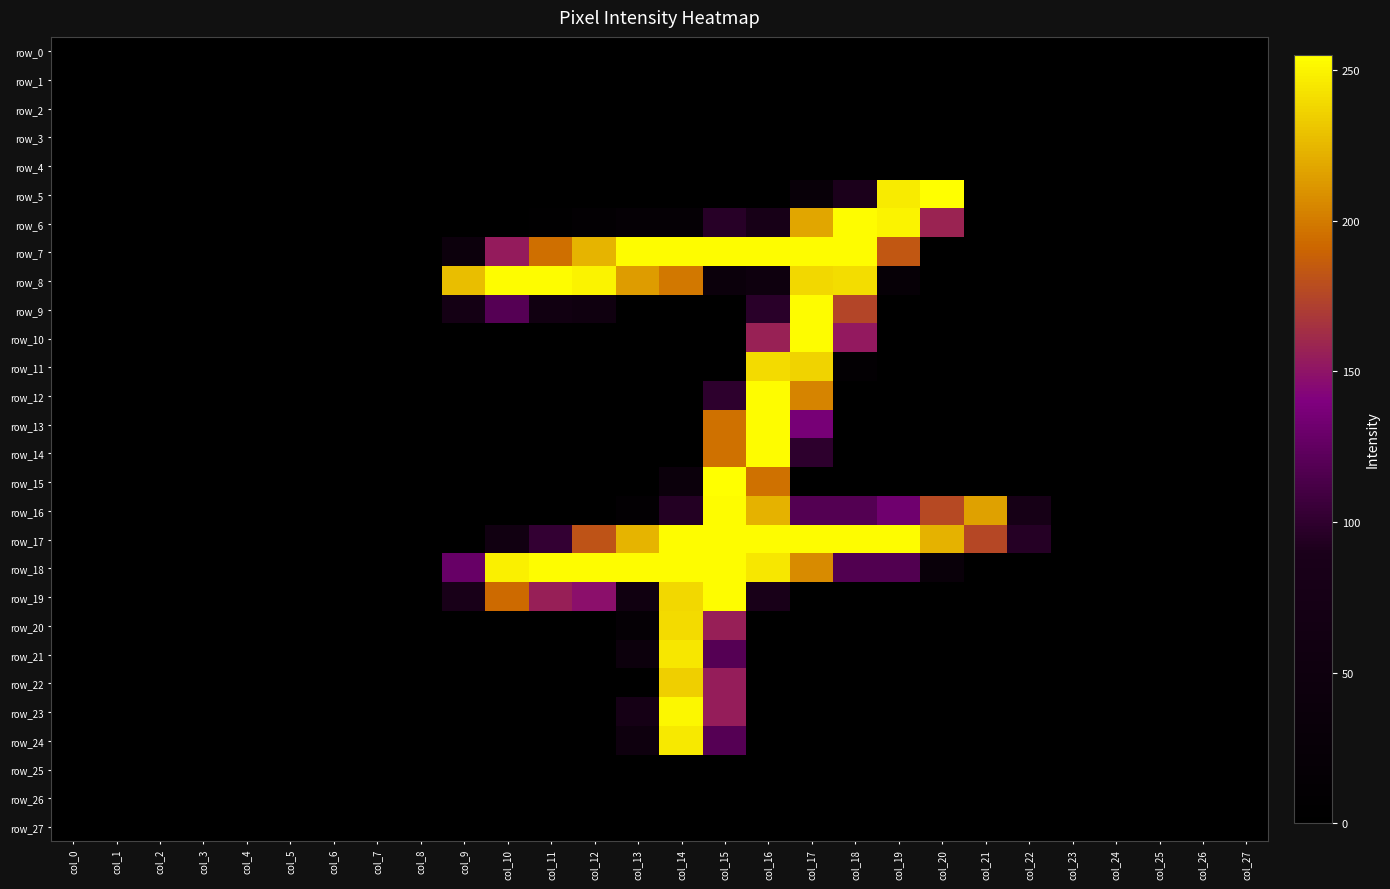

Reading left to right, list all the values displayed in this chart.

row_0: col_0=0	col_1=0	col_2=0	col_3=0	col_4=0	col_5=0	col_6=0	col_7=0	col_8=0	col_9=0	col_10=0	col_11=0	col_12=0	col_13=0	col_14=0	col_15=0	col_16=0	col_17=0	col_18=0	col_19=0	col_20=0	col_21=0	col_22=0	col_23=0	col_24=0	col_25=0	col_26=0	col_27=0
row_1: col_0=0	col_1=0	col_2=0	col_3=0	col_4=0	col_5=0	col_6=0	col_7=0	col_8=0	col_9=0	col_10=0	col_11=0	col_12=0	col_13=0	col_14=0	col_15=0	col_16=0	col_17=0	col_18=0	col_19=0	col_20=0	col_21=0	col_22=0	col_23=0	col_24=0	col_25=0	col_26=0	col_27=0
row_2: col_0=0	col_1=0	col_2=0	col_3=0	col_4=0	col_5=0	col_6=0	col_7=0	col_8=0	col_9=0	col_10=0	col_11=0	col_12=0	col_13=0	col_14=0	col_15=0	col_16=0	col_17=0	col_18=0	col_19=0	col_20=0	col_21=0	col_22=0	col_23=0	col_24=0	col_25=0	col_26=0	col_27=0
row_3: col_0=0	col_1=0	col_2=0	col_3=0	col_4=0	col_5=0	col_6=0	col_7=0	col_8=0	col_9=0	col_10=0	col_11=0	col_12=0	col_13=0	col_14=0	col_15=0	col_16=0	col_17=0	col_18=0	col_19=0	col_20=0	col_21=0	col_22=0	col_23=0	col_24=0	col_25=0	col_26=0	col_27=0
row_4: col_0=0	col_1=0	col_2=0	col_3=0	col_4=0	col_5=0	col_6=0	col_7=0	col_8=0	col_9=0	col_10=0	col_11=0	col_12=0	col_13=0	col_14=0	col_15=0	col_16=0	col_17=0	col_18=0	col_19=0	col_20=0	col_21=0	col_22=0	col_23=0	col_24=0	col_25=0	col_26=0	col_27=0
row_5: col_0=0	col_1=0	col_2=0	col_3=0	col_4=0	col_5=0	col_6=0	col_7=0	col_8=0	col_9=0	col_10=0	col_11=0	col_12=0	col_13=0	col_14=0	col_15=0	col_16=0	col_17=28	col_18=90	col_19=247	col_20=255	col_21=0	col_22=0	col_23=0	col_24=0	col_25=0	col_26=0	col_27=0
row_6: col_0=0	col_1=0	col_2=0	col_3=0	col_4=0	col_5=0	col_6=0	col_7=0	col_8=0	col_9=0	col_10=0	col_11=5	col_12=13	col_13=20	col_14=20	col_15=96	col_16=81	col_17=218	col_18=254	col_19=250	col_20=158	col_21=0	col_22=0	col_23=0	col_24=0	col_25=0	col_26=0	col_27=0
row_7: col_0=0	col_1=0	col_2=0	col_3=0	col_4=0	col_5=0	col_6=0	col_7=0	col_8=0	col_9=43	col_10=154	col_11=195	col_12=224	col_13=254	col_14=254	col_15=254	col_16=254	col_17=254	col_18=254	col_19=184	col_20=0	col_21=0	col_22=0	col_23=0	col_24=0	col_25=0	col_26=0	col_27=0
row_8: col_0=0	col_1=0	col_2=0	col_3=0	col_4=0	col_5=0	col_6=0	col_7=0	col_8=0	col_9=228	col_10=254	col_11=254	col_12=250	col_13=214	col_14=199	col_15=41	col_16=51	col_17=239	col_18=241	col_19=23	col_20=0	col_21=0	col_22=0	col_23=0	col_24=0	col_25=0	col_26=0	col_27=0
row_9: col_0=0	col_1=0	col_2=0	col_3=0	col_4=0	col_5=0	col_6=0	col_7=0	col_8=0	col_9=69	col_10=119	col_11=59	col_12=54	col_13=0	col_14=0	col_15=0	col_16=97	col_17=254	col_18=175	col_19=0	col_20=0	col_21=0	col_22=0	col_23=0	col_24=0	col_25=0	col_26=0	col_27=0
row_10: col_0=0	col_1=0	col_2=0	col_3=0	col_4=0	col_5=0	col_6=0	col_7=0	col_8=0	col_9=0	col_10=0	col_11=0	col_12=0	col_13=0	col_14=0	col_15=0	col_16=157	col_17=254	col_18=153	col_19=0	col_20=0	col_21=0	col_22=0	col_23=0	col_24=0	col_25=0	col_26=0	col_27=0
row_11: col_0=0	col_1=0	col_2=0	col_3=0	col_4=0	col_5=0	col_6=0	col_7=0	col_8=0	col_9=0	col_10=0	col_11=0	col_12=0	col_13=0	col_14=0	col_15=0	col_16=240	col_17=237	col_18=12	col_19=0	col_20=0	col_21=0	col_22=0	col_23=0	col_24=0	col_25=0	col_26=0	col_27=0
row_12: col_0=0	col_1=0	col_2=0	col_3=0	col_4=0	col_5=0	col_6=0	col_7=0	col_8=0	col_9=0	col_10=0	col_11=0	col_12=0	col_13=0	col_14=0	col_15=99	col_16=254	col_17=204	col_18=0	col_19=0	col_20=0	col_21=0	col_22=0	col_23=0	col_24=0	col_25=0	col_26=0	col_27=0
row_13: col_0=0	col_1=0	col_2=0	col_3=0	col_4=0	col_5=0	col_6=0	col_7=0	col_8=0	col_9=0	col_10=0	col_11=0	col_12=0	col_13=0	col_14=0	col_15=196	col_16=254	col_17=136	col_18=0	col_19=0	col_20=0	col_21=0	col_22=0	col_23=0	col_24=0	col_25=0	col_26=0	col_27=0
row_14: col_0=0	col_1=0	col_2=0	col_3=0	col_4=0	col_5=0	col_6=0	col_7=0	col_8=0	col_9=0	col_10=0	col_11=0	col_12=0	col_13=0	col_14=0	col_15=196	col_16=254	col_17=99	col_18=0	col_19=0	col_20=0	col_21=0	col_22=0	col_23=0	col_24=0	col_25=0	col_26=0	col_27=0
row_15: col_0=0	col_1=0	col_2=0	col_3=0	col_4=0	col_5=0	col_6=0	col_7=0	col_8=0	col_9=0	col_10=0	col_11=0	col_12=0	col_13=0	col_14=40	col_15=255	col_16=196	col_17=0	col_18=0	col_19=0	col_20=0	col_21=0	col_22=0	col_23=0	col_24=0	col_25=0	col_26=0	col_27=0
row_16: col_0=0	col_1=0	col_2=0	col_3=0	col_4=0	col_5=0	col_6=0	col_7=0	col_8=0	col_9=0	col_10=0	col_11=0	col_12=2	col_13=13	col_14=94	col_15=254	col_16=223	col_17=118	col_18=118	col_19=132	col_20=177	col_21=216	col_22=78	col_23=0	col_24=0	col_25=0	col_26=0	col_27=0
row_17: col_0=0	col_1=0	col_2=0	col_3=0	col_4=0	col_5=0	col_6=0	col_7=0	col_8=0	col_9=0	col_10=61	col_11=102	col_12=182	col_13=224	col_14=254	col_15=254	col_16=254	col_17=254	col_18=254	col_19=254	col_20=223	col_21=176	col_22=95	col_23=0	col_24=0	col_25=0	col_26=0	col_27=0
row_18: col_0=0	col_1=0	col_2=0	col_3=0	col_4=0	col_5=0	col_6=0	col_7=0	col_8=0	col_9=128	col_10=249	col_11=254	col_12=254	col_13=254	col_14=254	col_15=254	col_16=245	col_17=207	col_18=117	col_19=117	col_20=34	col_21=0	col_22=0	col_23=0	col_24=0	col_25=0	col_26=0	col_27=0
row_19: col_0=0	col_1=0	col_2=0	col_3=0	col_4=0	col_5=0	col_6=0	col_7=0	col_8=0	col_9=85	col_10=193	col_11=156	col_12=148	col_13=58	col_14=239	col_15=254	col_16=83	col_17=0	col_18=0	col_19=0	col_20=0	col_21=0	col_22=0	col_23=0	col_24=0	col_25=0	col_26=0	col_27=0
row_20: col_0=0	col_1=0	col_2=0	col_3=0	col_4=0	col_5=0	col_6=0	col_7=0	col_8=0	col_9=0	col_10=0	col_11=0	col_12=0	col_13=19	col_14=240	col_15=156	col_16=0	col_17=0	col_18=0	col_19=0	col_20=0	col_21=0	col_22=0	col_23=0	col_24=0	col_25=0	col_26=0	col_27=0
row_21: col_0=0	col_1=0	col_2=0	col_3=0	col_4=0	col_5=0	col_6=0	col_7=0	col_8=0	col_9=0	col_10=0	col_11=0	col_12=0	col_13=43	col_14=245	col_15=119	col_16=0	col_17=0	col_18=0	col_19=0	col_20=0	col_21=0	col_22=0	col_23=0	col_24=0	col_25=0	col_26=0	col_27=0
row_22: col_0=0	col_1=0	col_2=0	col_3=0	col_4=0	col_5=0	col_6=0	col_7=0	col_8=0	col_9=0	col_10=0	col_11=0	col_12=0	col_13=0	col_14=235	col_15=155	col_16=0	col_17=0	col_18=0	col_19=0	col_20=0	col_21=0	col_22=0	col_23=0	col_24=0	col_25=0	col_26=0	col_27=0
row_23: col_0=0	col_1=0	col_2=0	col_3=0	col_4=0	col_5=0	col_6=0	col_7=0	col_8=0	col_9=0	col_10=0	col_11=0	col_12=0	col_13=73	col_14=252	col_15=155	col_16=0	col_17=0	col_18=0	col_19=0	col_20=0	col_21=0	col_22=0	col_23=0	col_24=0	col_25=0	col_26=0	col_27=0
row_24: col_0=0	col_1=0	col_2=0	col_3=0	col_4=0	col_5=0	col_6=0	col_7=0	col_8=0	col_9=0	col_10=0	col_11=0	col_12=0	col_13=49	col_14=246	col_15=119	col_16=0	col_17=0	col_18=0	col_19=0	col_20=0	col_21=0	col_22=0	col_23=0	col_24=0	col_25=0	col_26=0	col_27=0
row_25: col_0=0	col_1=0	col_2=0	col_3=0	col_4=0	col_5=0	col_6=0	col_7=0	col_8=0	col_9=0	col_10=0	col_11=0	col_12=0	col_13=0	col_14=0	col_15=0	col_16=0	col_17=0	col_18=0	col_19=0	col_20=0	col_21=0	col_22=0	col_23=0	col_24=0	col_25=0	col_26=0	col_27=0
row_26: col_0=0	col_1=0	col_2=0	col_3=0	col_4=0	col_5=0	col_6=0	col_7=0	col_8=0	col_9=0	col_10=0	col_11=0	col_12=0	col_13=0	col_14=0	col_15=0	col_16=0	col_17=0	col_18=0	col_19=0	col_20=0	col_21=0	col_22=0	col_23=0	col_24=0	col_25=0	col_26=0	col_27=0
row_27: col_0=0	col_1=0	col_2=0	col_3=0	col_4=0	col_5=0	col_6=0	col_7=0	col_8=0	col_9=0	col_10=0	col_11=0	col_12=0	col_13=0	col_14=0	col_15=0	col_16=0	col_17=0	col_18=0	col_19=0	col_20=0	col_21=0	col_22=0	col_23=0	col_24=0	col_25=0	col_26=0	col_27=0